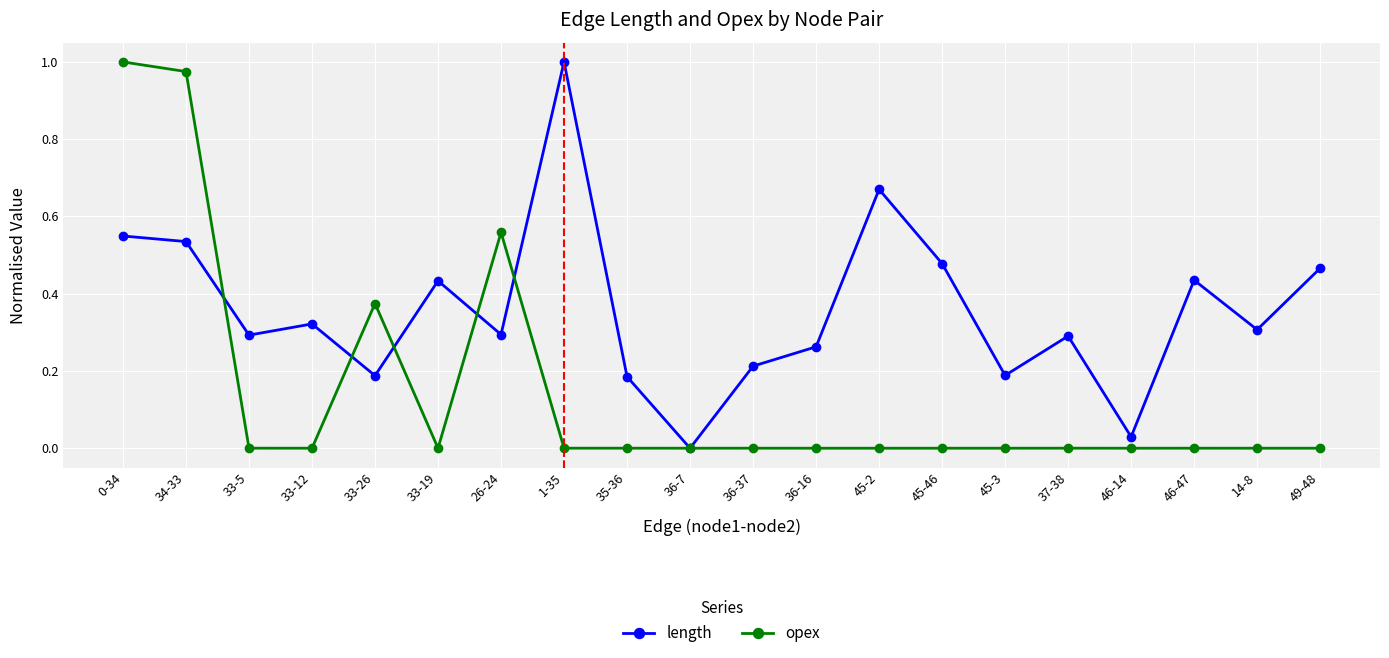

Is the value of length at 1-35 greater than the value of opex at 46-14?

Yes